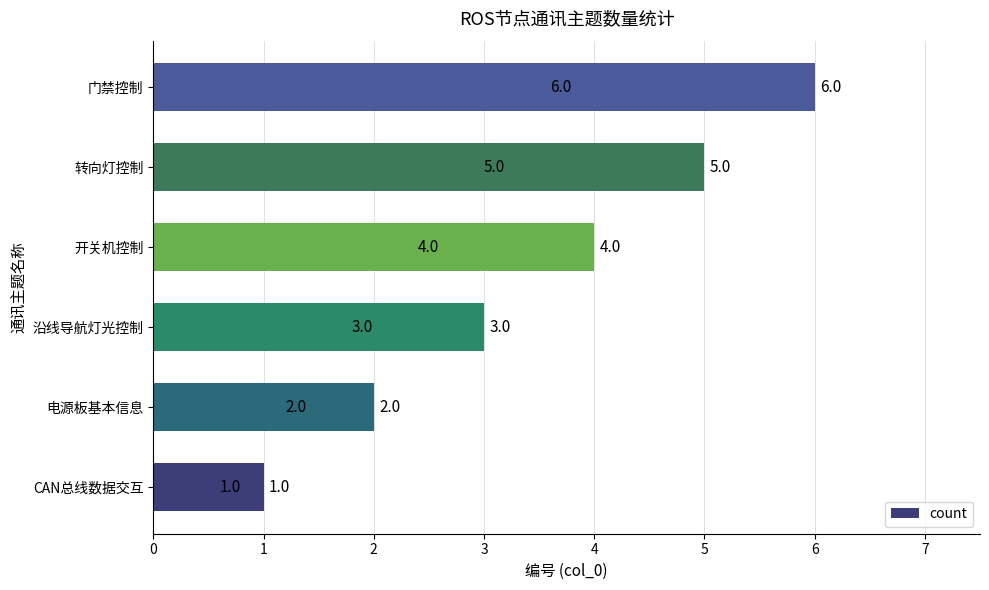

How many values are between 2 and 5?

4